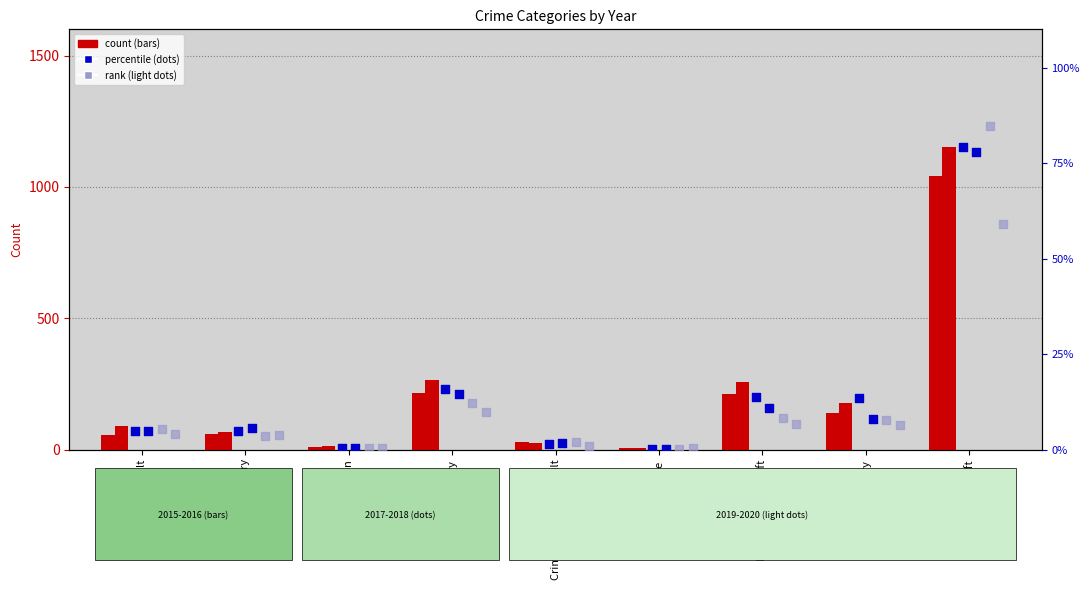

Which series has the largest total across all categories?

count 2016